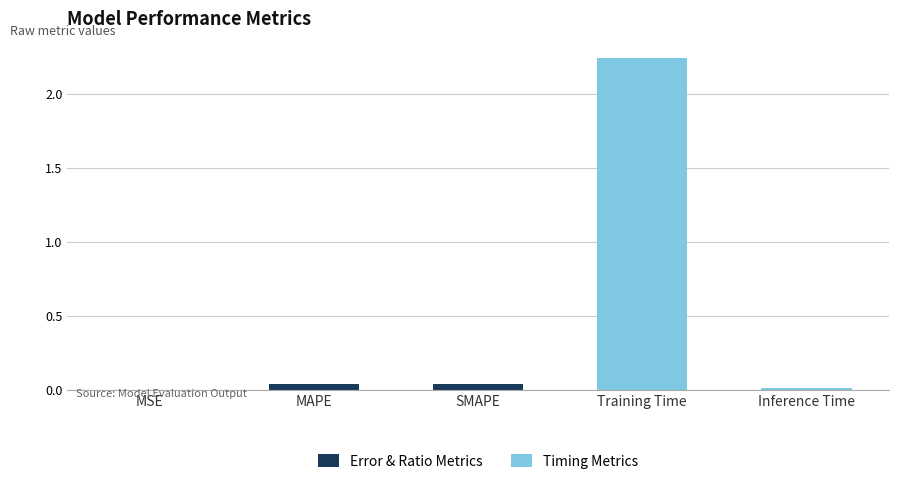

True or false: the data shows 0.0 at Inference Time.

True